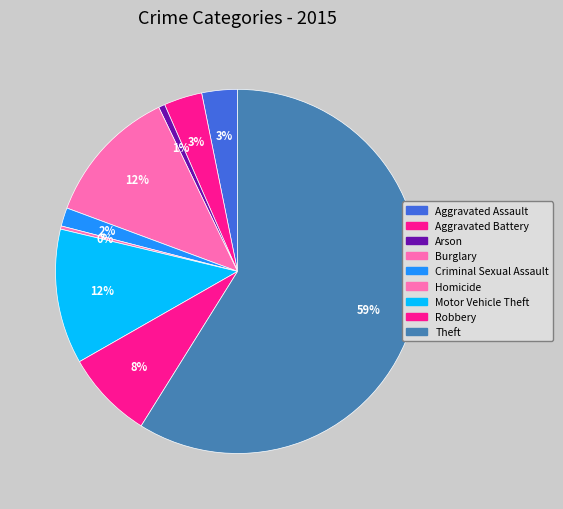

Do Homicide and Aggravated Assault together represent more than half of the pie?

No